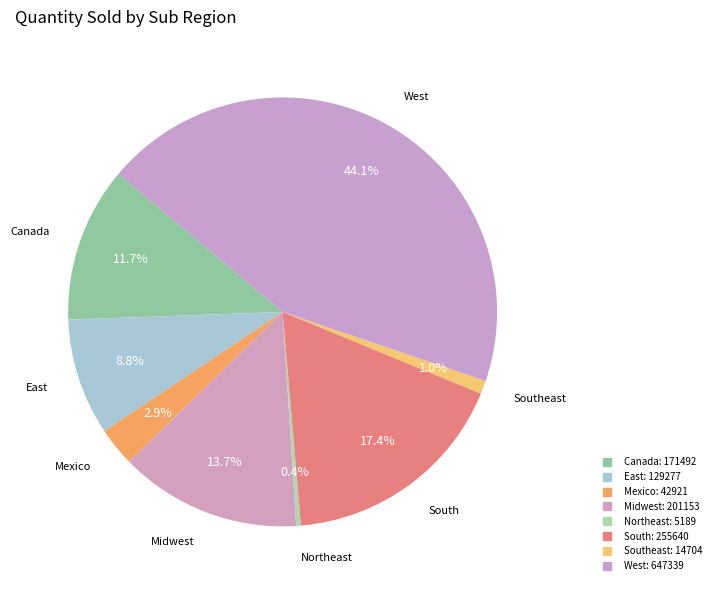

How many segments does this pie chart have?

8